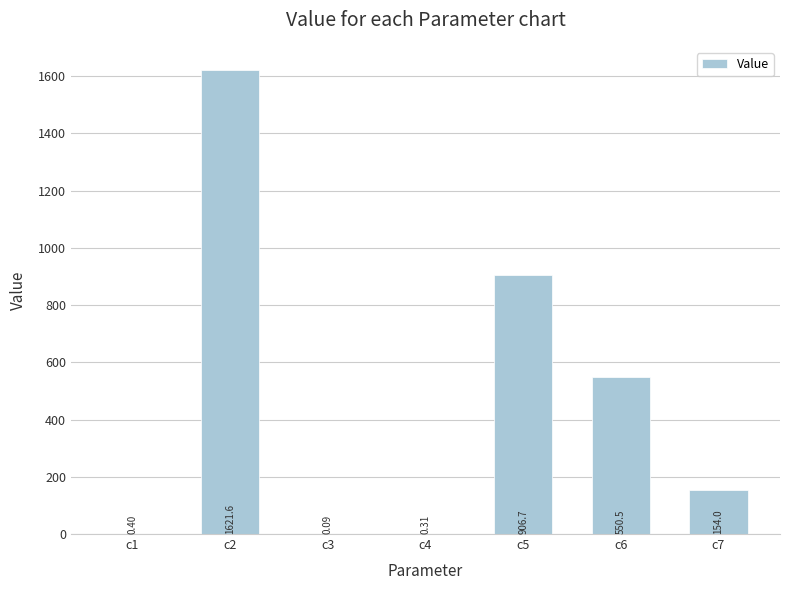

Between c3 and c6, which is larger?

c6